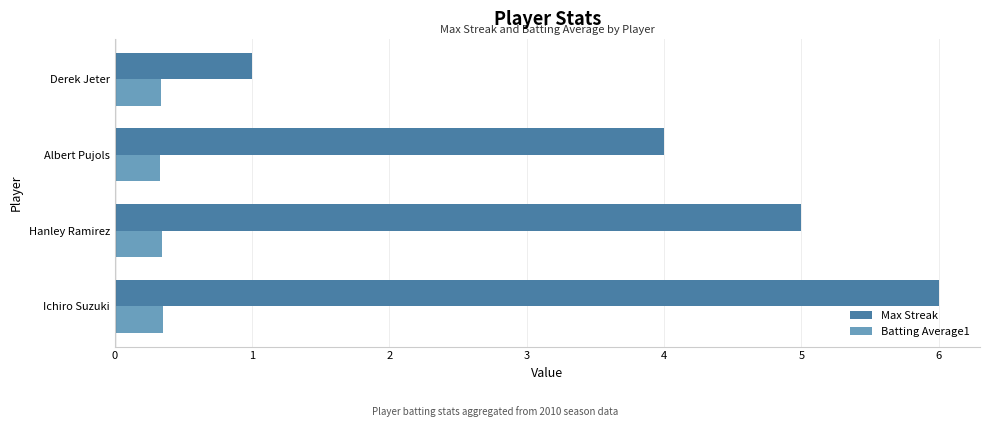

List the series in order of their overall mean, highest first.

Max Streak, Batting Average1